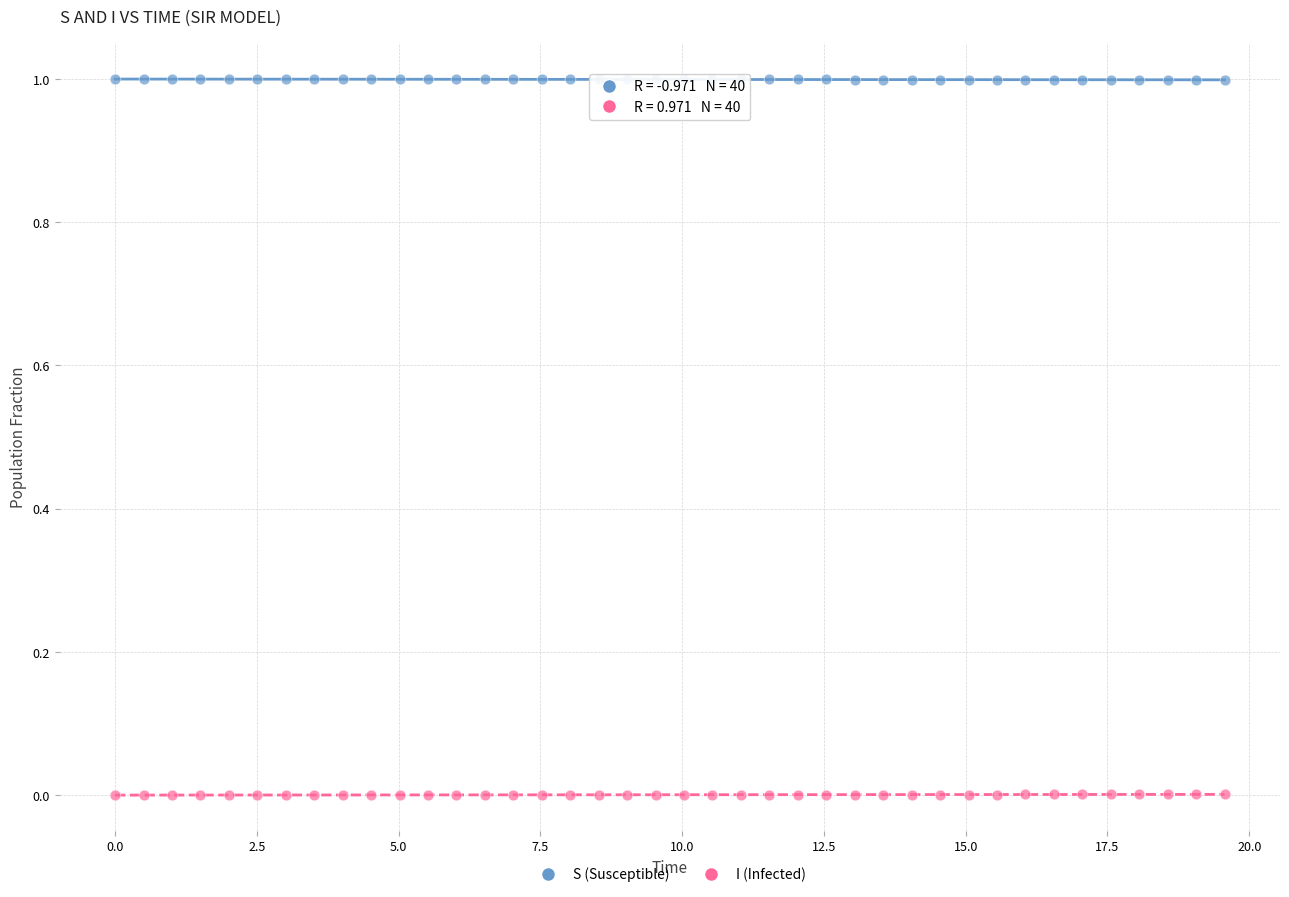

Which series reaches the minimum Y coordinate?

I (Infected)